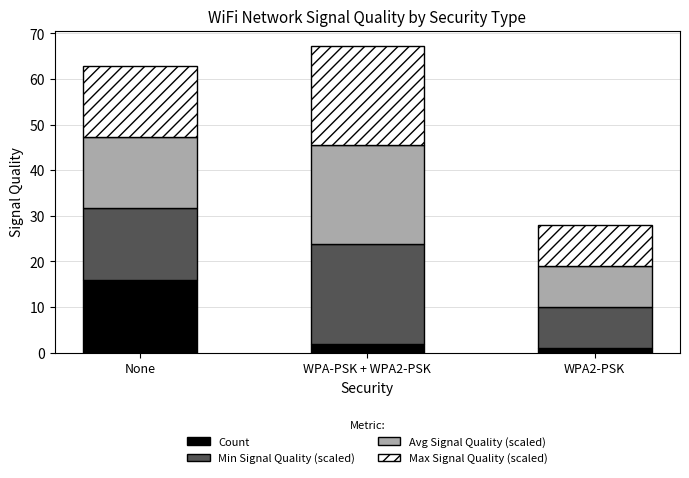

What is the total value across all series at None?

62.9